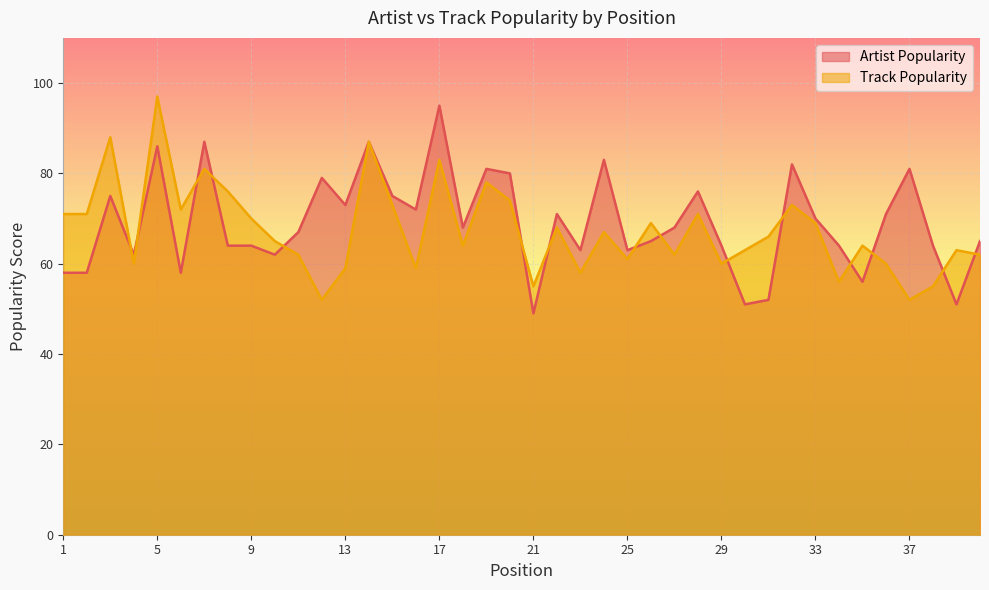

Does the chart display data point markers on the line(s)?

No